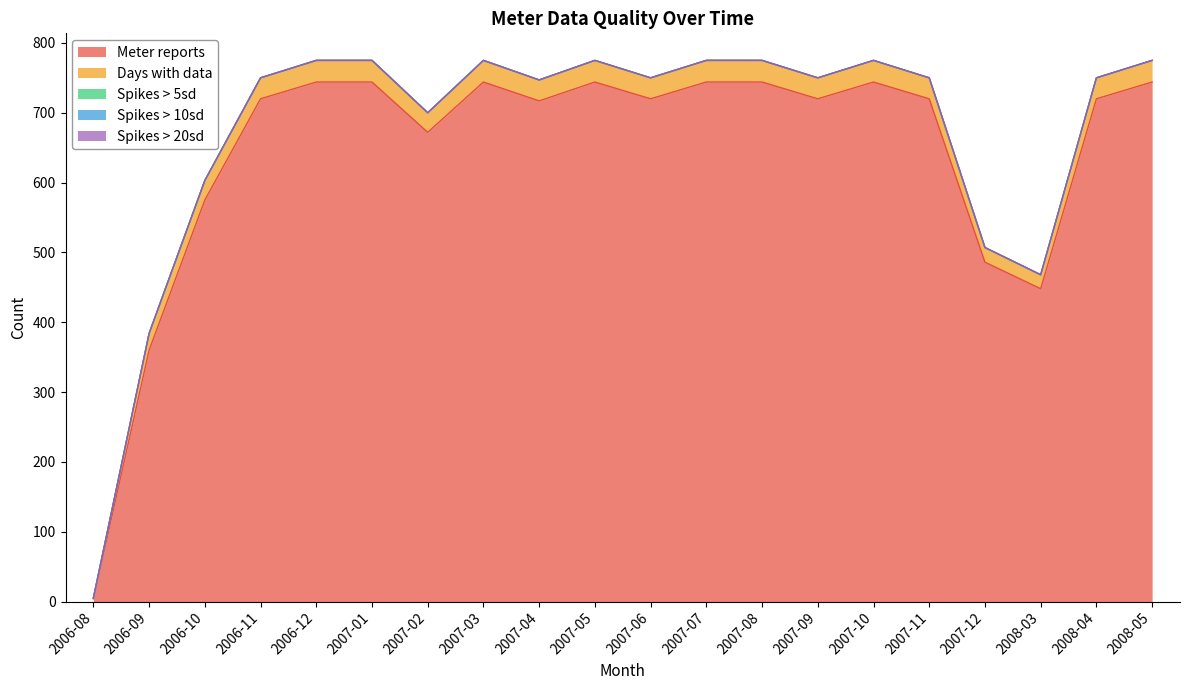

What is the sum of the Days with data values at 2007-11 and 2007-01?

61